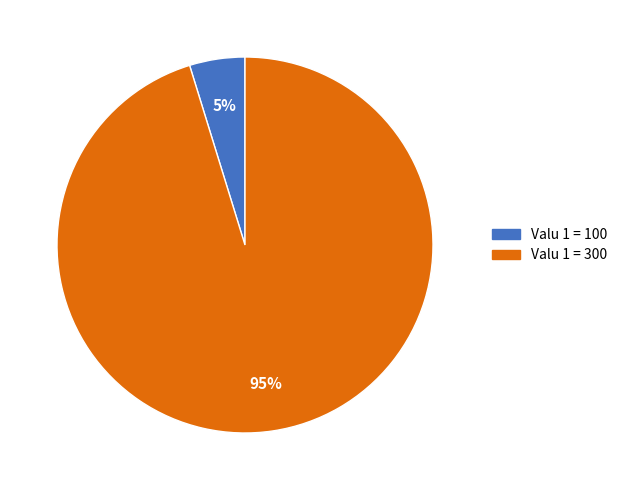

To the nearest percent, what is the difference between the largest and smallest slice percentages?

90%